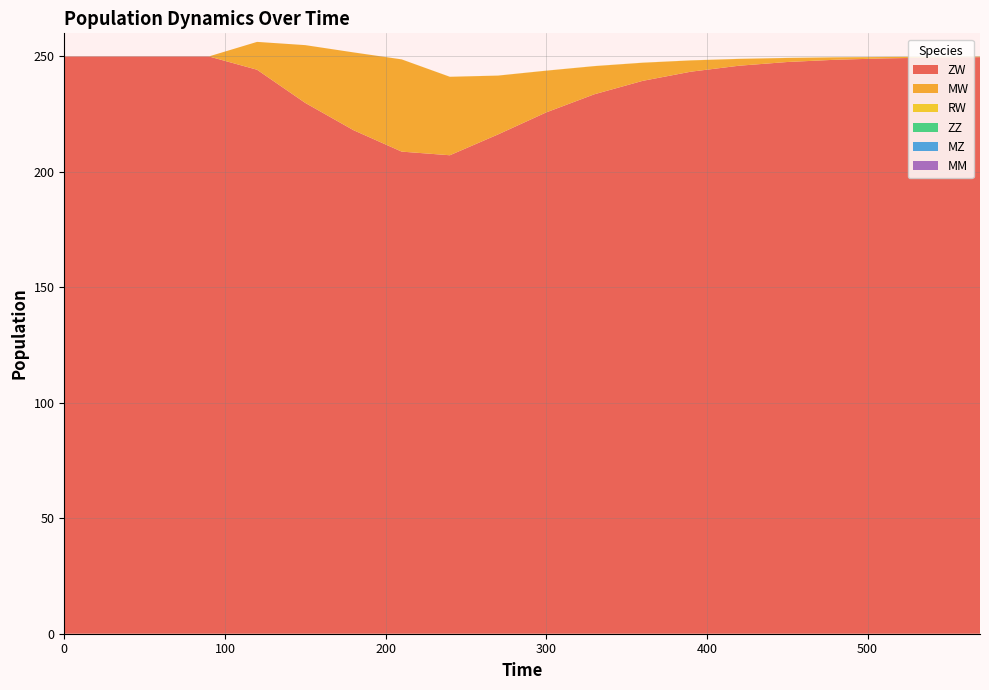

Reading right to left, what are all the values shown in this chart?

ZW: 570=249.7	540=249.5	510=249.1	480=248.6	450=247.6	420=246.0	390=243.4	360=239.4	330=233.6	300=225.8	270=216.2	240=207.2	210=208.8	180=218.1	150=229.9	120=244.2	90=250.0	60=250.0	30=250.0	0=250.0
MW: 570=0.2	540=0.3	510=0.6	480=1.0	450=1.8	420=3.0	390=4.9	360=7.8	330=12.2	300=18.1	270=25.5	240=34.0	210=39.9	180=33.7	150=25.0	120=12.1	90=0.0	60=0.0	30=0.0	0=0.0
RW: 570=0.0	540=0.0	510=0.0	480=0.0	450=0.0	420=0.0	390=0.0	360=0.0	330=0.0	300=0.0	270=0.0	240=0.0	210=0.0	180=0.0	150=0.0	120=0.0	90=0.0	60=0.0	30=0.0	0=0.0
ZZ: 570=0.0	540=0.0	510=0.0	480=0.0	450=0.0	420=0.0	390=0.0	360=0.0	330=0.0	300=0.0	270=0.0	240=0.0	210=0.0	180=0.0	150=0.0	120=0.0	90=0.0	60=0.0	30=0.0	0=0.0
MZ: 570=0.0	540=0.0	510=0.0	480=0.0	450=0.0	420=0.0	390=0.0	360=0.0	330=0.0	300=0.0	270=0.0	240=0.0	210=0.0	180=0.0	150=0.0	120=0.0	90=0.0	60=0.0	30=0.0	0=0.0
MM: 570=0.0	540=0.0	510=0.0	480=0.0	450=0.0	420=0.0	390=0.0	360=0.0	330=0.0	300=0.0	270=0.0	240=0.0	210=0.0	180=0.0	150=0.0	120=0.0	90=0.0	60=0.0	30=0.0	0=0.0